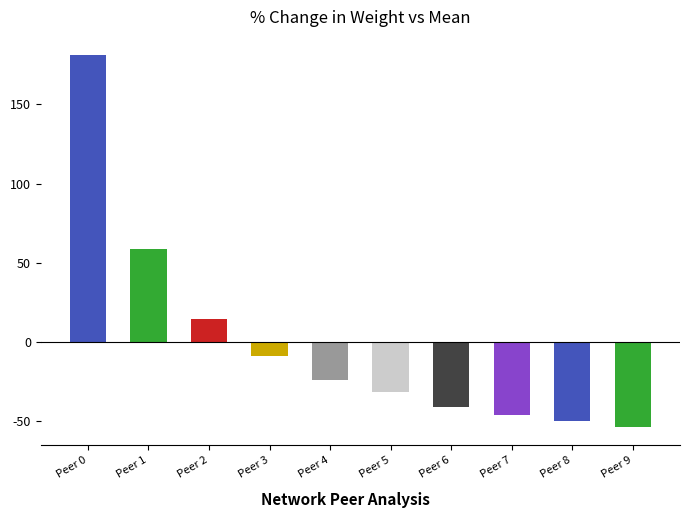

What is the change in value from Peer 2 to Peer 4?

-38.5